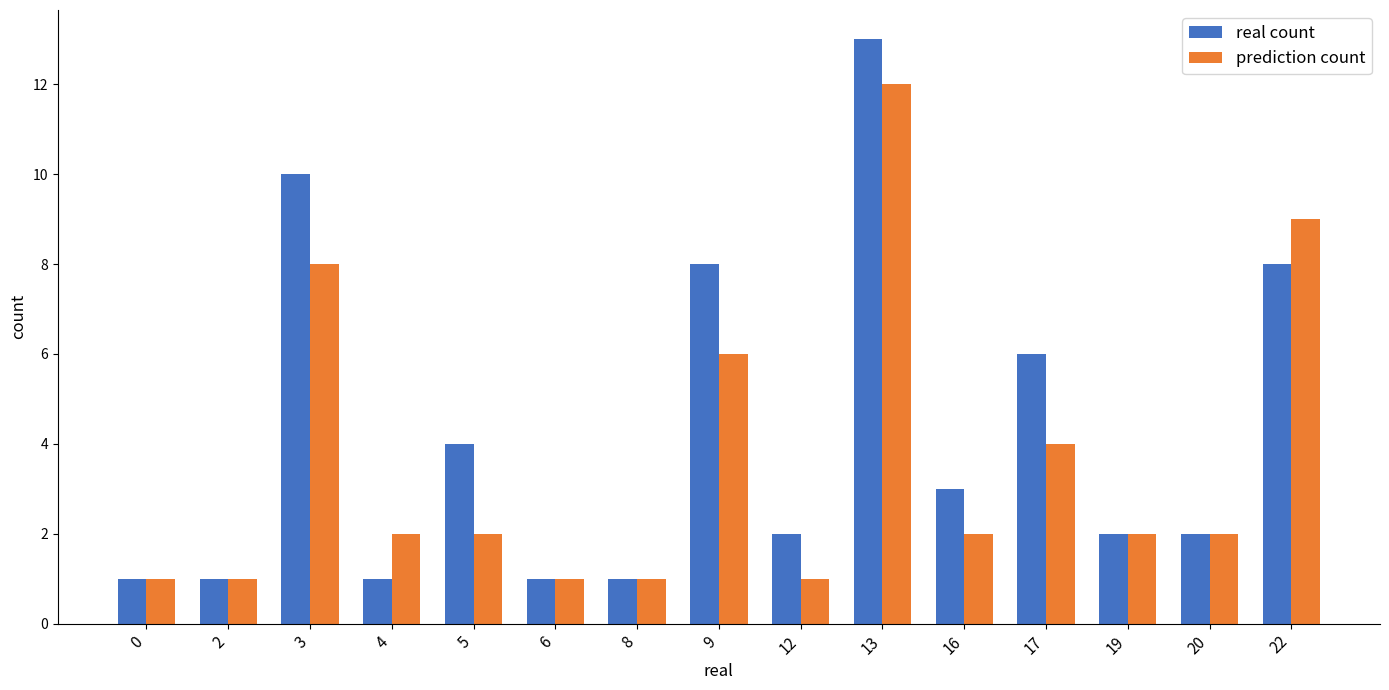

How many distinct data groups are displayed?

2